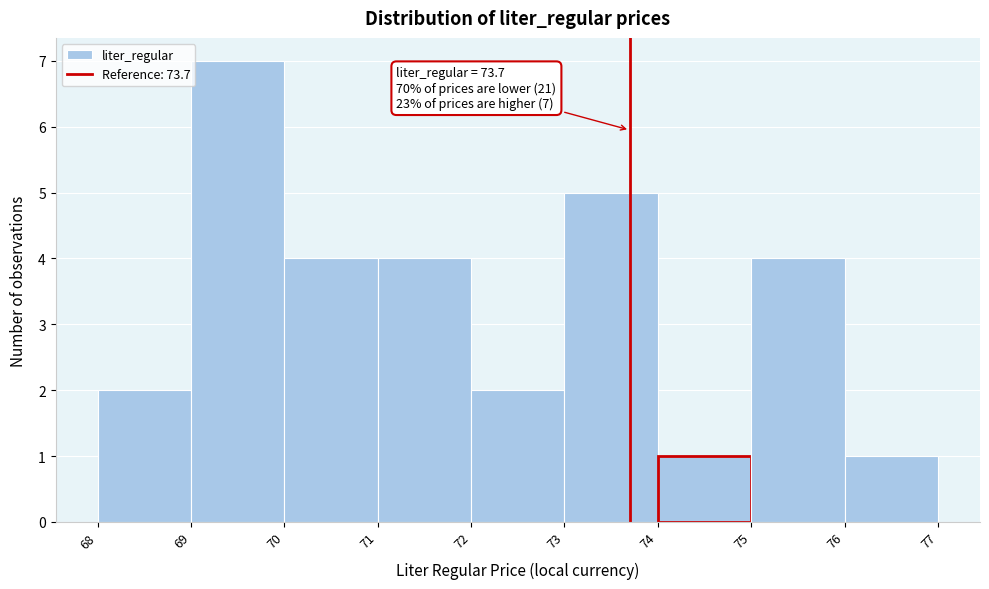

Which range on the x-axis has the tallest bar?

69 to 70